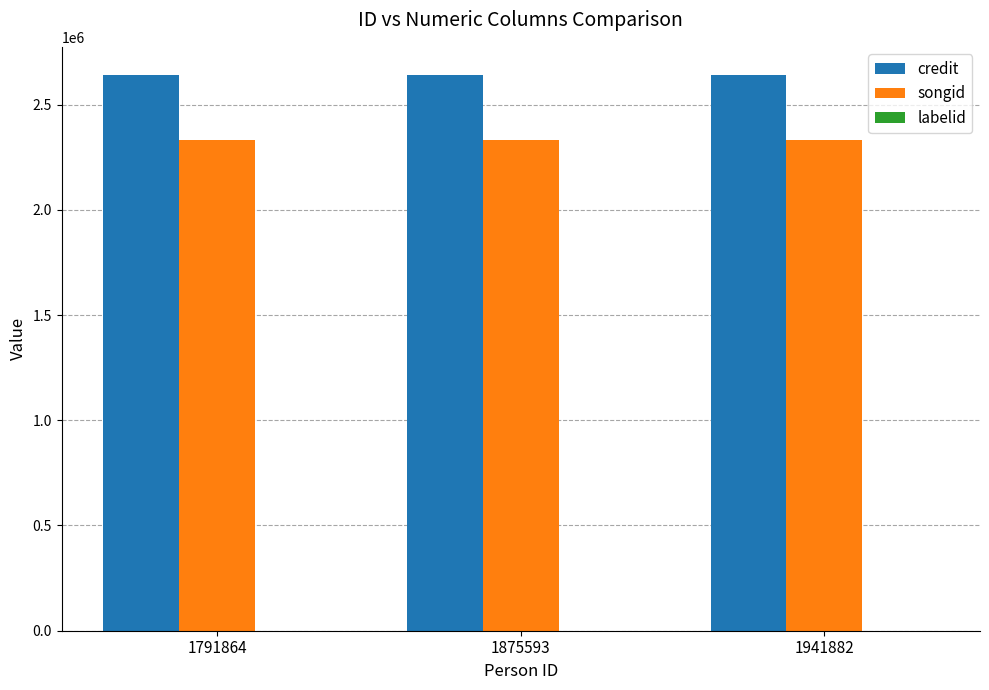

The songid series shows 3039657 at 1941882. True or false?

False